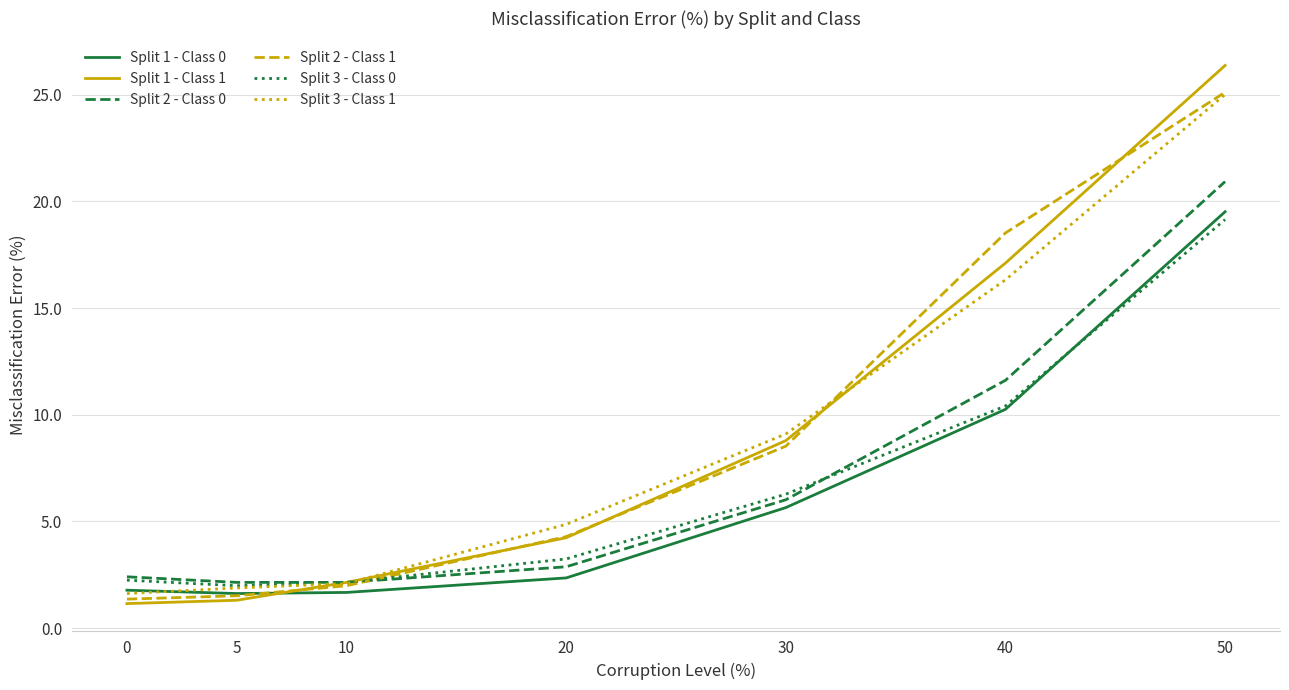

Which series has the largest range (max minus min)?

Split 1 - Class 1